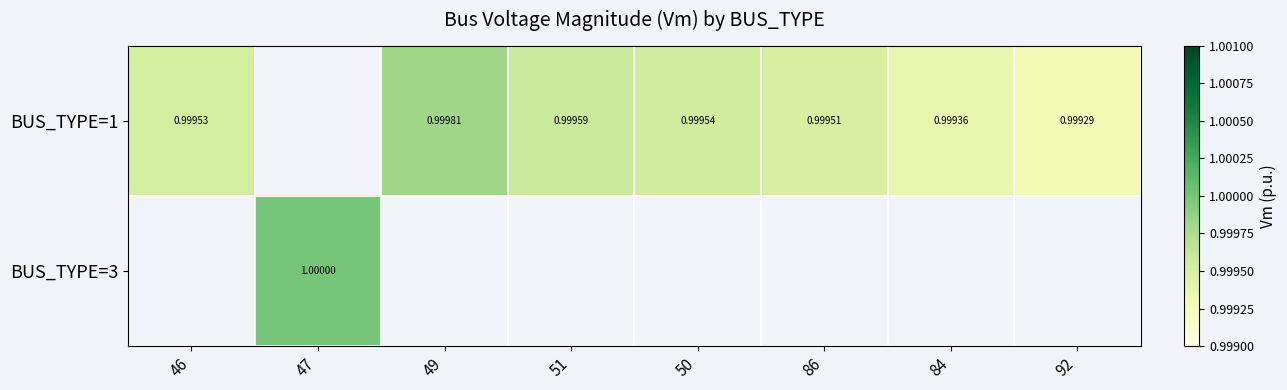

At how many categories does at least one series exceed 0?

8